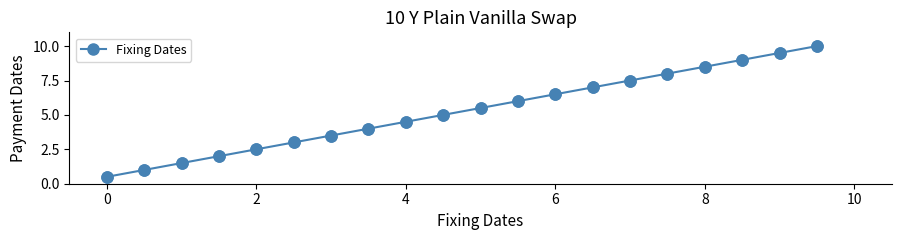

What is the value of the 19th point from the left?

9.5